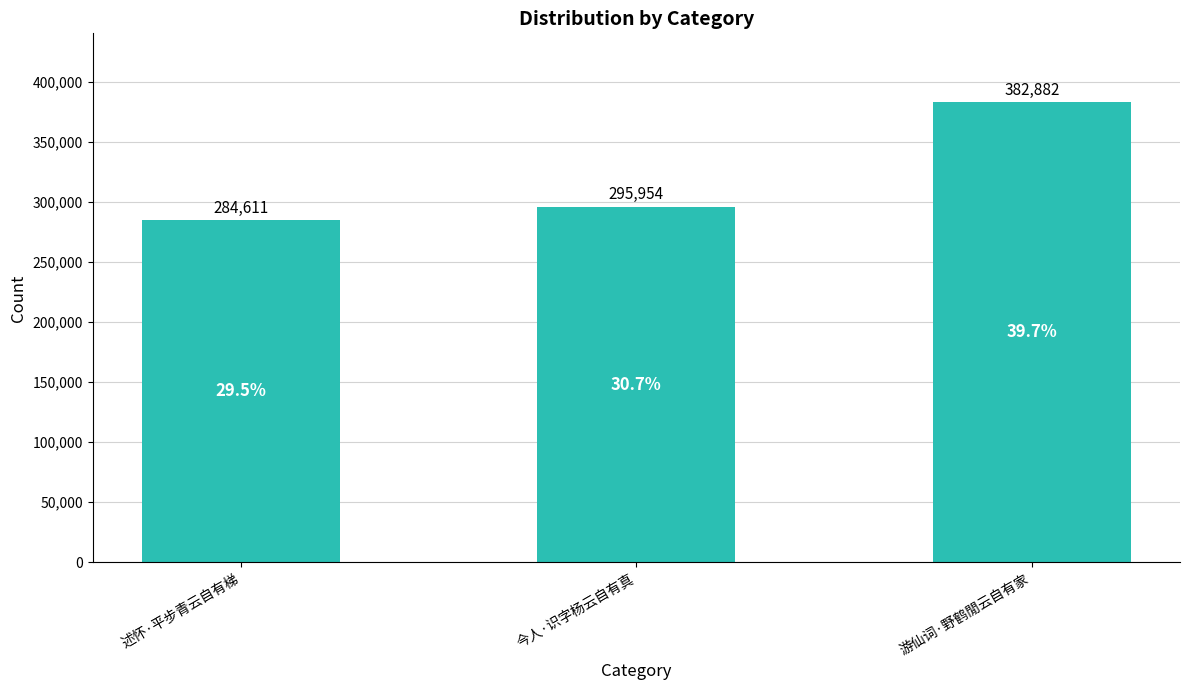

Count the number of categories in the chart.

3